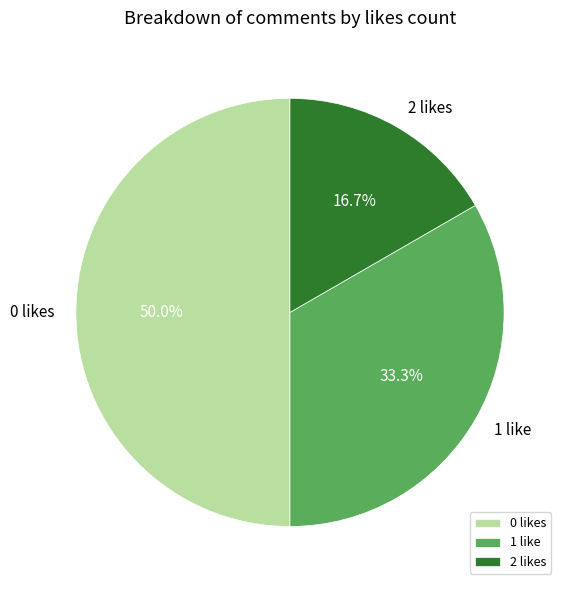

Is 2 likes the majority of the pie?

No